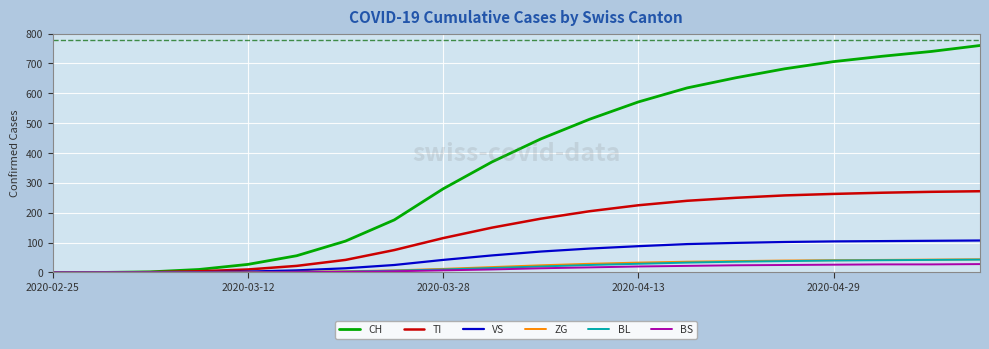

Which series has the largest total across all categories?

CH